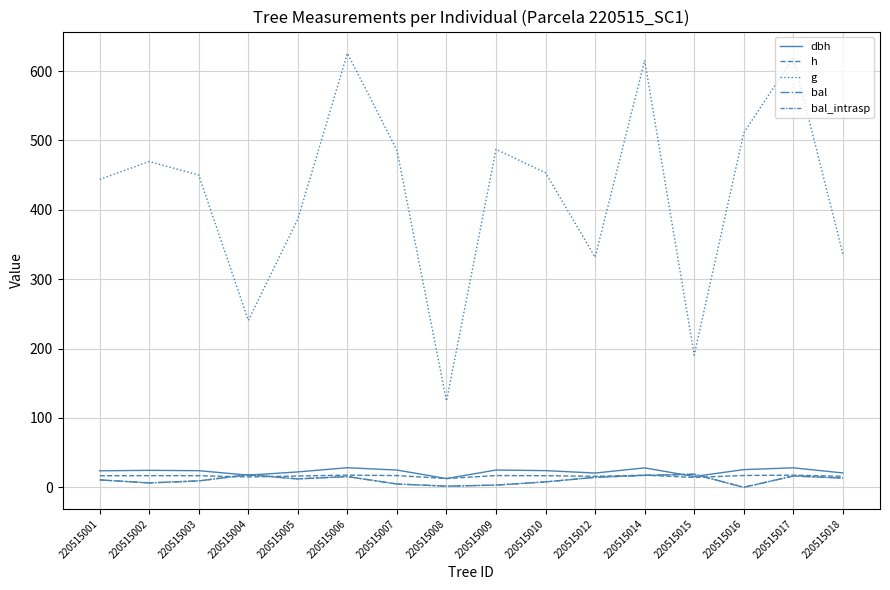

Reading right to left, extract all data points from this chart.

dbh: 220515018=20.7	220515017=28.1	220515016=25.5	220515015=15.6	220515014=28.0	220515012=20.6	220515010=24.0	220515009=24.9	220515008=12.6	220515007=24.9	220515006=28.2	220515005=22.2	220515004=17.5	220515003=23.9	220515002=24.4	220515001=23.8
h: 220515018=15.9	220515017=17.5	220515016=17.0	220515015=14.2	220515014=17.5	220515012=15.8	220515010=16.7	220515009=16.9	220515008=12.6	220515007=16.9	220515006=17.5	220515005=16.3	220515004=14.9	220515003=16.7	220515002=16.8	220515001=16.6
g: 220515018=336.6	220515017=619.3	220515016=511.0	220515015=190.7	220515014=615.3	220515012=331.6	220515010=453.4	220515009=487.2	220515008=124.4	220515007=485.7	220515006=625.7	220515005=386.7	220515004=240.6	220515003=450.0	220515002=469.6	220515001=443.8
bal: 220515018=13.3	220515017=16.3	220515016=0.0	220515015=18.9	220515014=17.2	220515012=14.4	220515010=7.8	220515009=3.2	220515008=1.6	220515007=4.8	220515006=15.4	220515005=12.1	220515004=18.1	220515003=9.2	220515002=6.3	220515001=10.7
bal_intrasp: 220515018=13.3	220515017=16.3	220515016=0.0	220515015=18.9	220515014=17.2	220515012=14.4	220515010=7.8	220515009=3.2	220515008=1.6	220515007=4.8	220515006=15.4	220515005=12.1	220515004=18.1	220515003=9.2	220515002=6.3	220515001=10.7